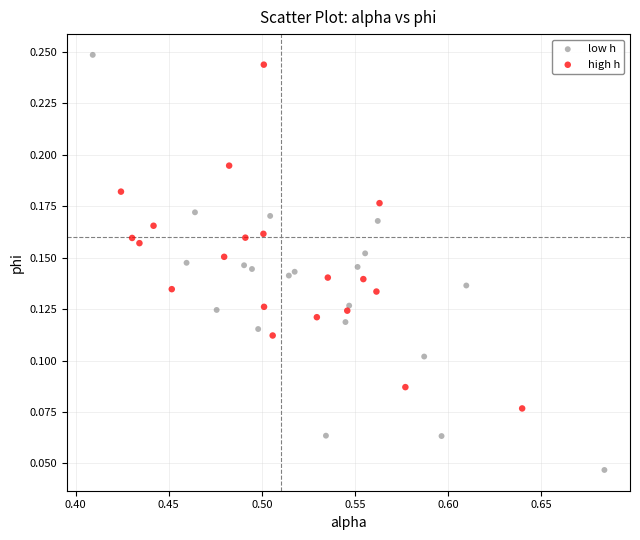

Which series contains the highest Y value?

low h